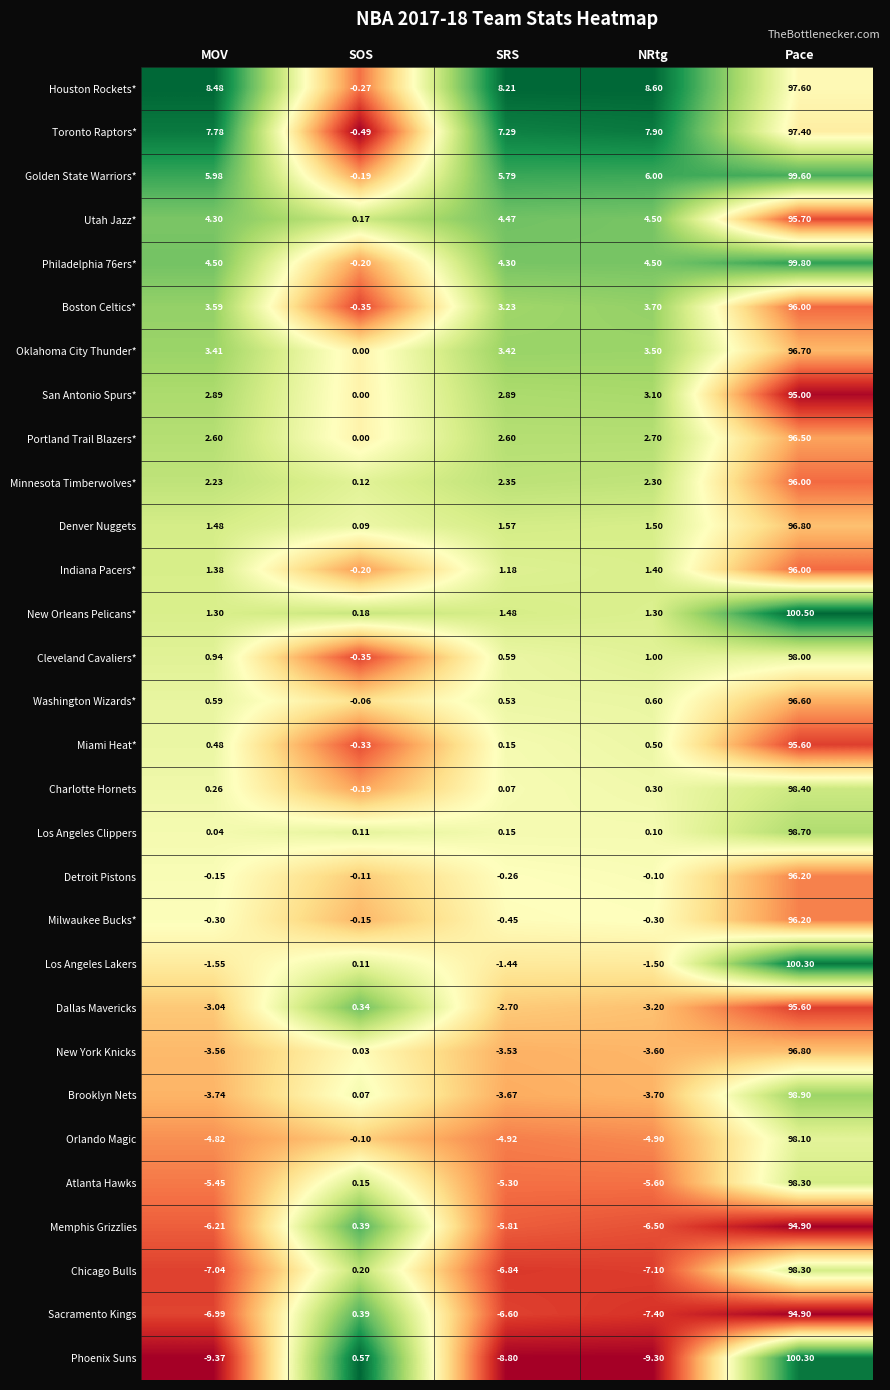

Where does the Cleveland Cavaliers* series first go above 0?

MOV